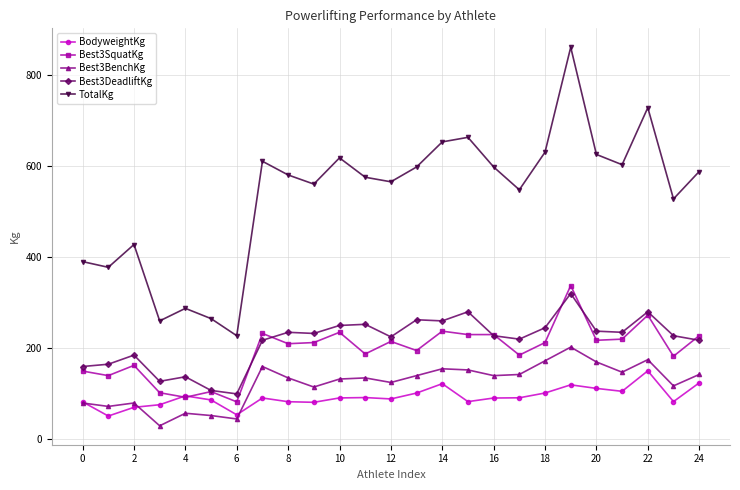

What is the maximum value for Best3BenchKg?

202.5